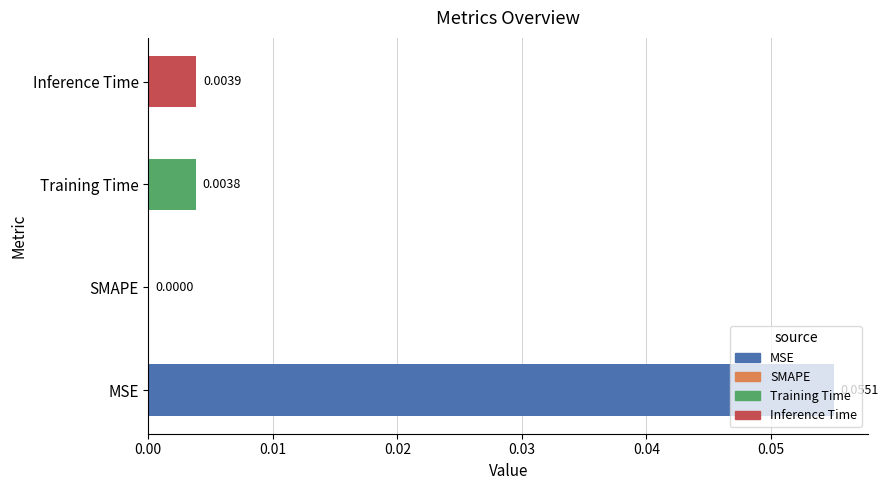

Between SMAPE and MSE, which is larger?

MSE